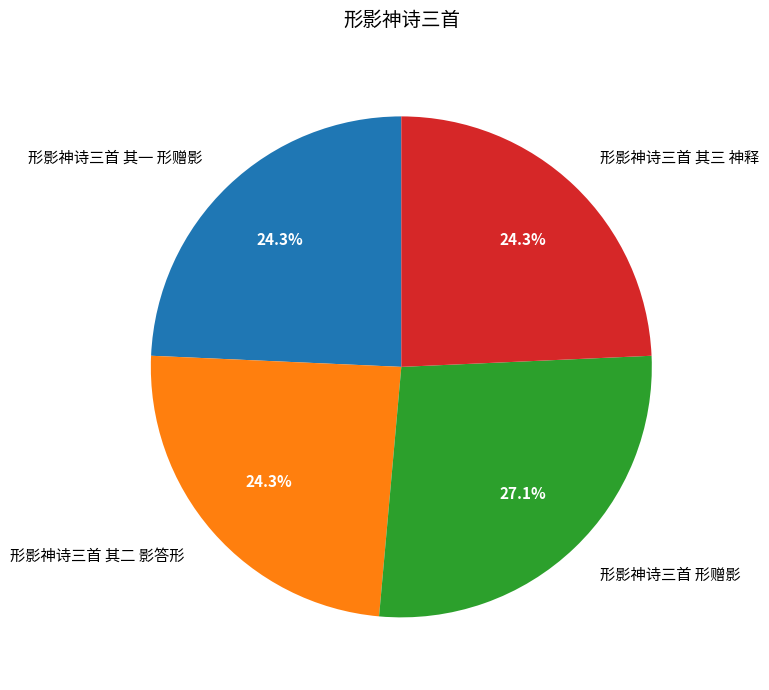

Does any single category account for the majority?

No